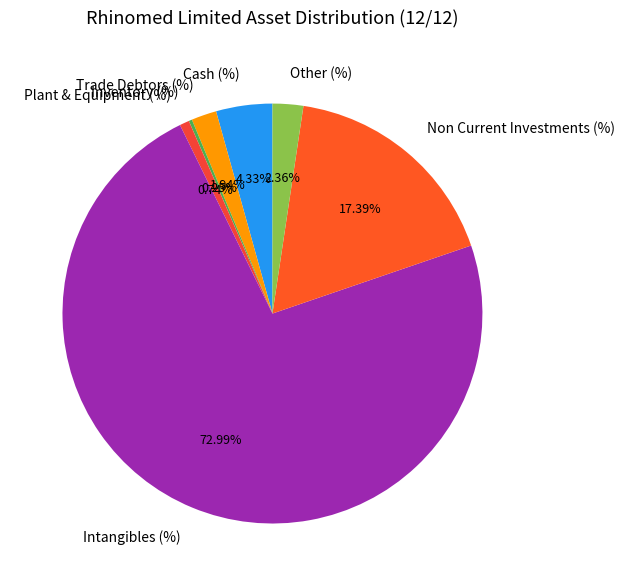

Does Intangibles (%) represent more than half of the total?

Yes